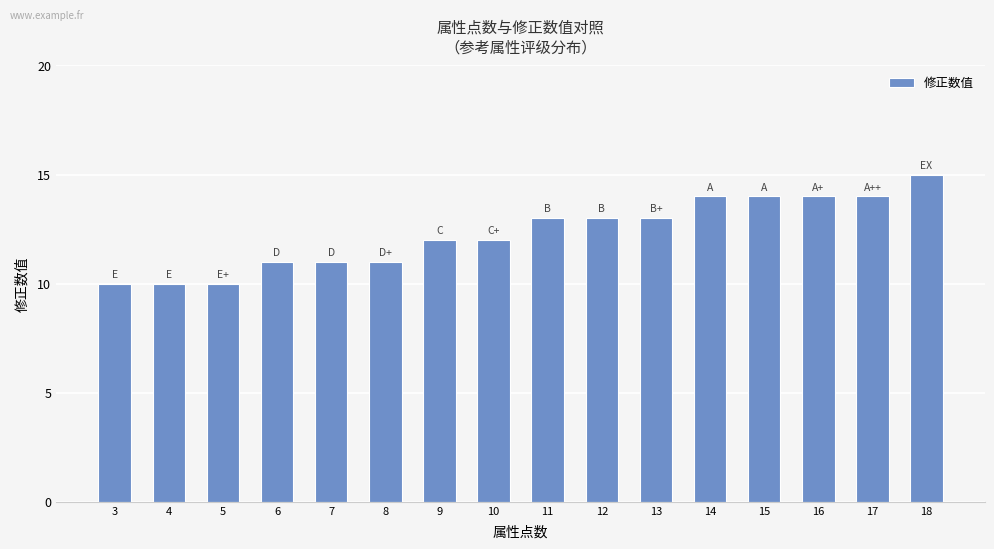

What is the sum of all values?

197